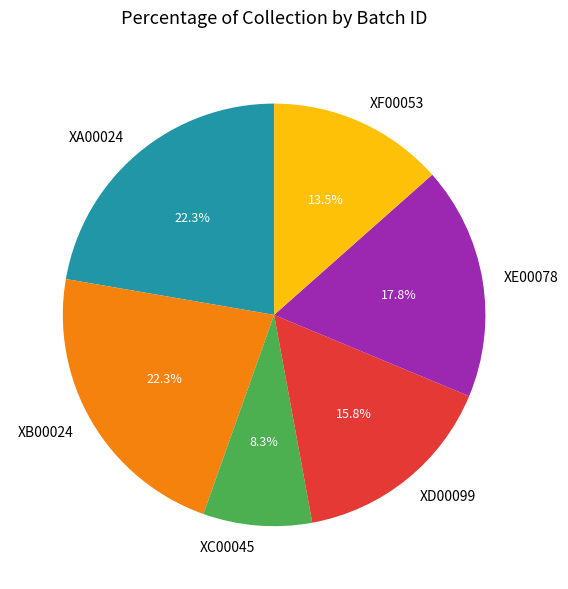

How many segments does this pie chart have?

6